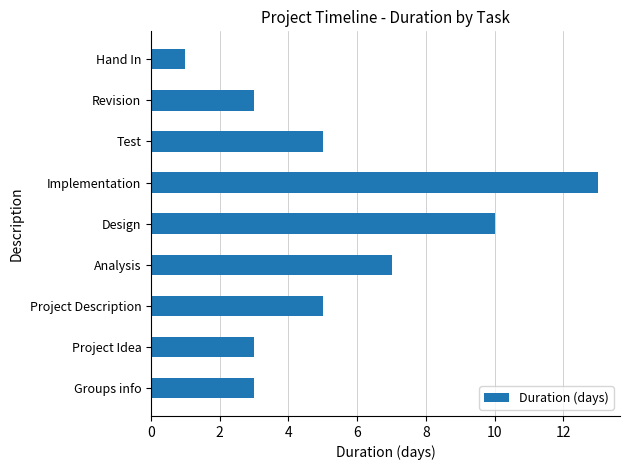

Where is the data nearest to the value 7?

Analysis